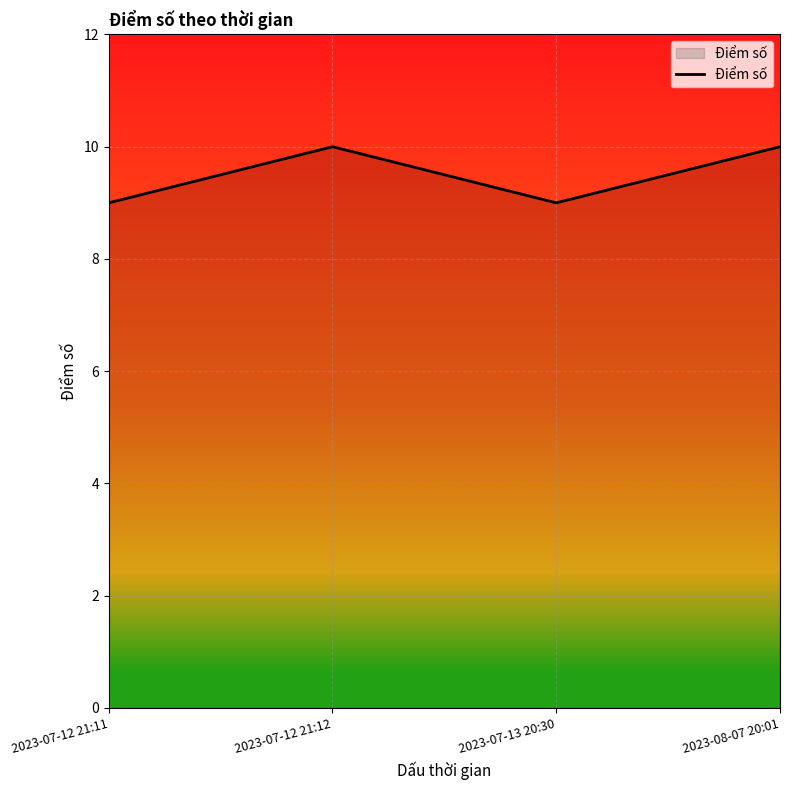

How many interior local peaks (higher than both neighbors) does the data have?

1